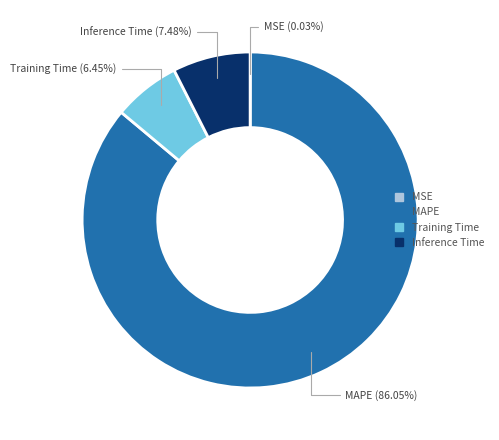

Does MAPE account for over 50% of the chart?

Yes